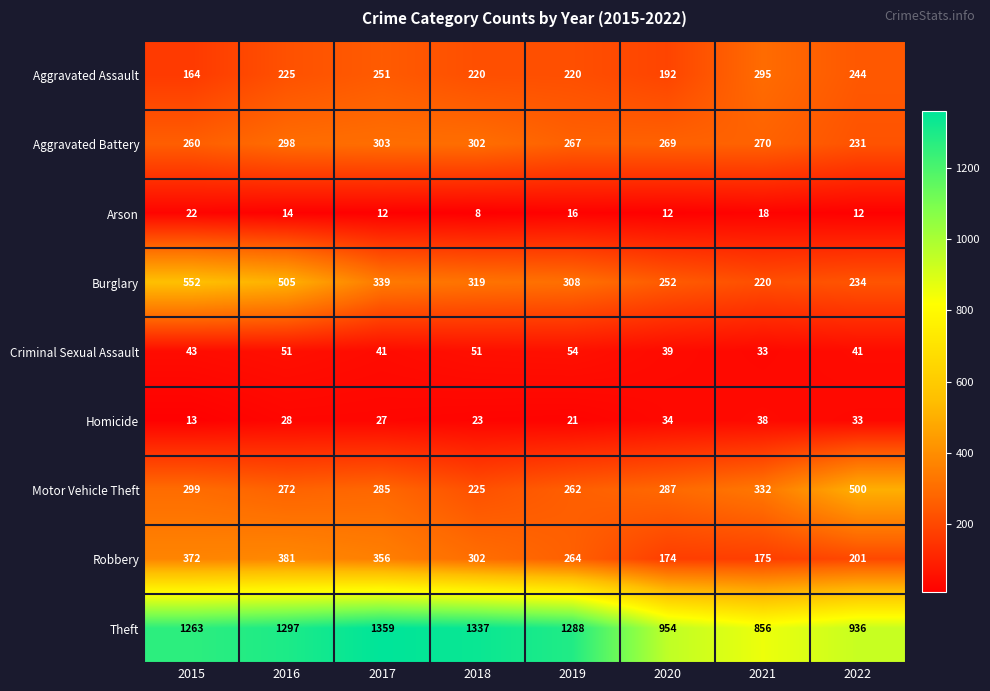

At how many categories does at least one series exceed 469?

8